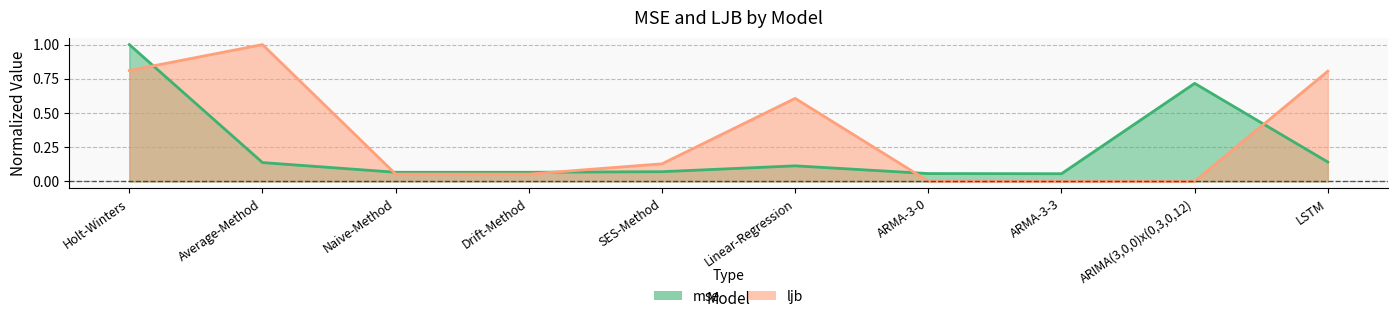

Where is the first local minimum for ljb?

Drift-Method